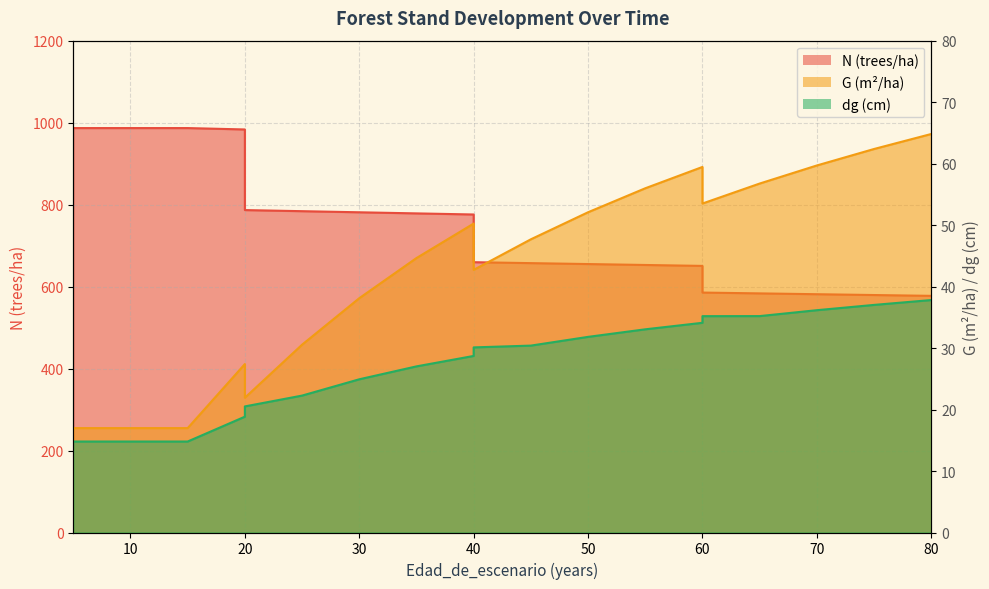

What is the difference between the maximum and second lowest values in the N series?

407.4